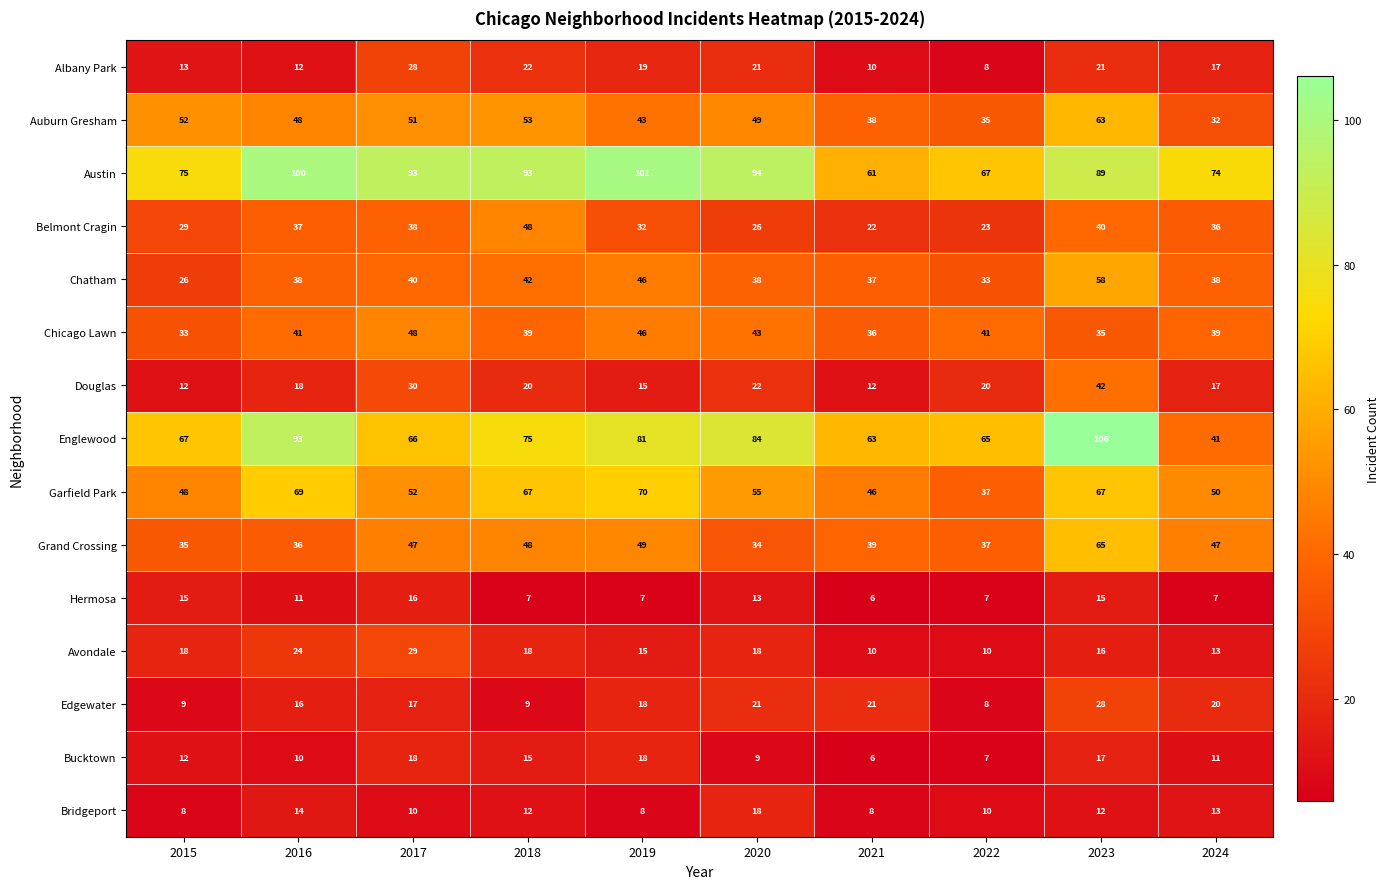

Which series has the largest total across all categories?

Austin